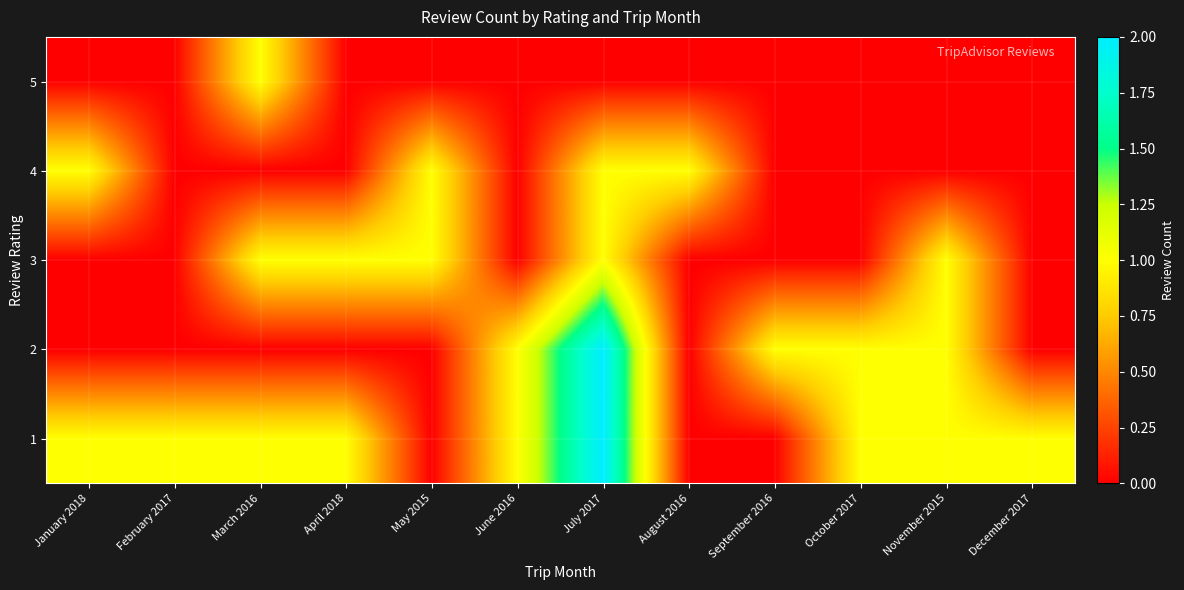

Reading left to right, transcribe all the data shown in this chart.

1: January 2018=1	February 2017=1	March 2016=1	April 2018=1	May 2015=0	June 2016=1	July 2017=2	August 2016=0	September 2016=0	October 2017=1	November 2015=1	December 2017=1
2: January 2018=0	February 2017=0	March 2016=0	April 2018=0	May 2015=0	June 2016=1	July 2017=2	August 2016=0	September 2016=1	October 2017=1	November 2015=1	December 2017=0
3: January 2018=0	February 2017=0	March 2016=1	April 2018=1	May 2015=1	June 2016=0	July 2017=1	August 2016=0	September 2016=0	October 2017=0	November 2015=1	December 2017=0
4: January 2018=1	February 2017=0	March 2016=0	April 2018=0	May 2015=1	June 2016=0	July 2017=1	August 2016=1	September 2016=0	October 2017=0	November 2015=0	December 2017=0
5: January 2018=0	February 2017=0	March 2016=1	April 2018=0	May 2015=0	June 2016=0	July 2017=0	August 2016=0	September 2016=0	October 2017=0	November 2015=0	December 2017=0